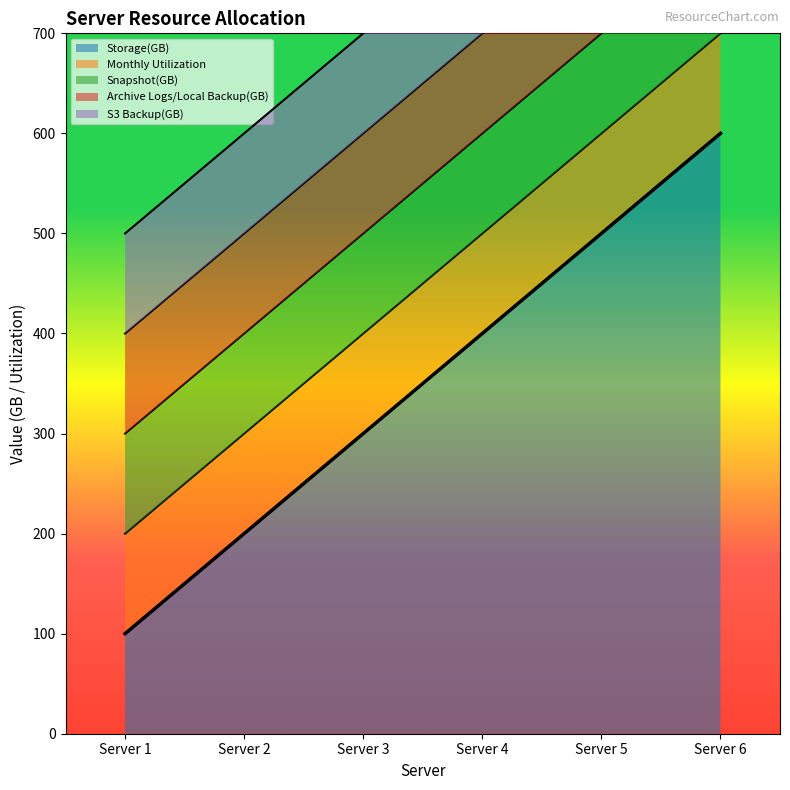

Where is S3 Backup(GB) nearest to the value 100?

Server 1